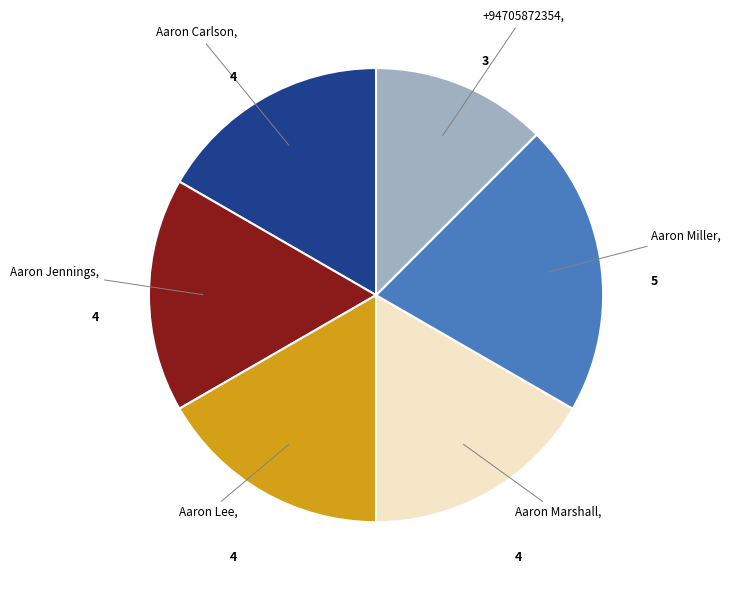

Is there any slice that represents more than half of the pie?

No